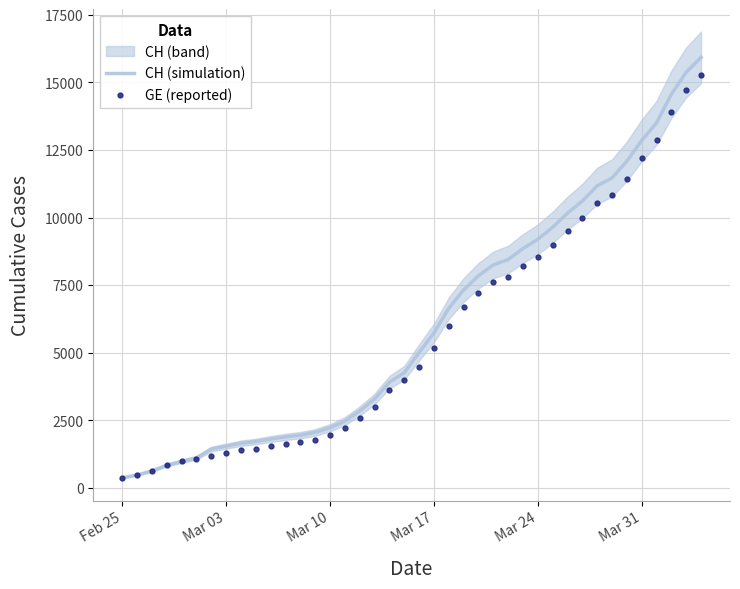

How many data points in GE (reported) are above 4485?

19